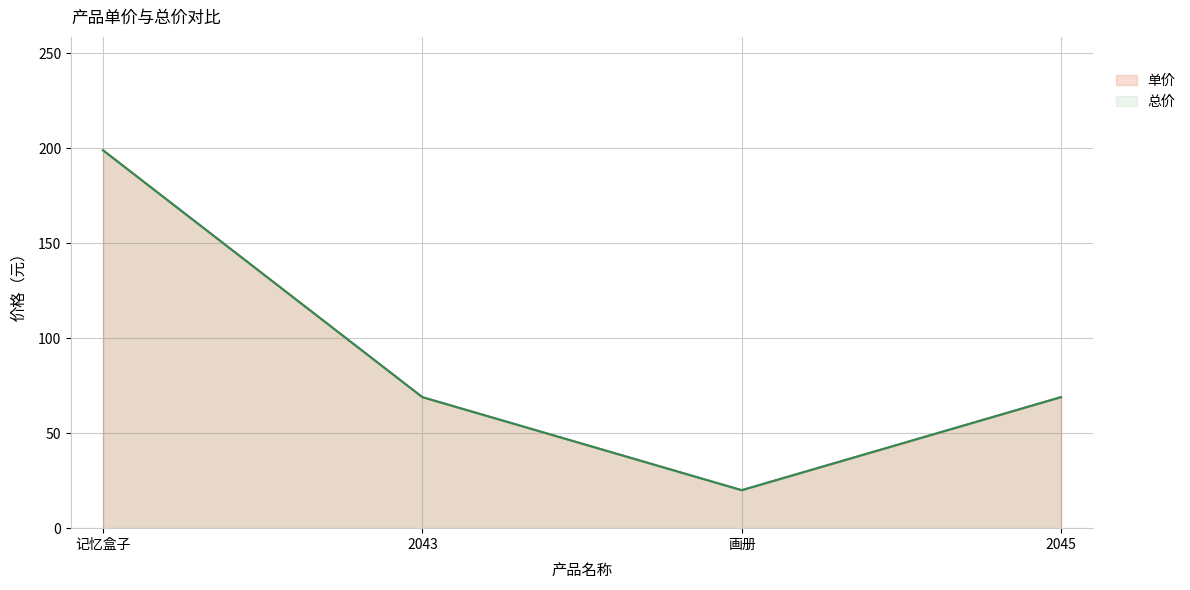

True or false: 单价 has a value of 69 at 2043.

True